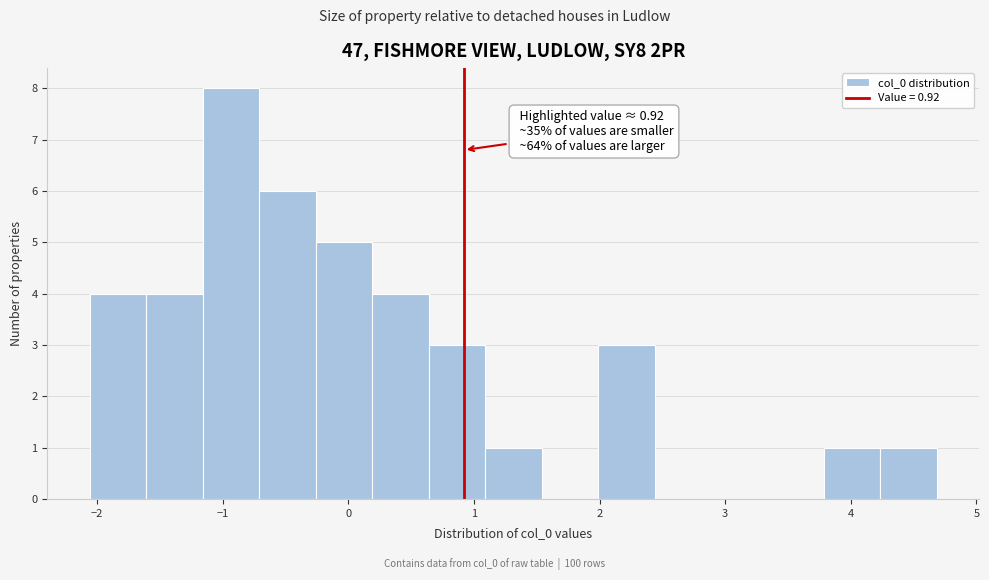

Which range on the x-axis has the tallest bar?

-1.2 to -0.7